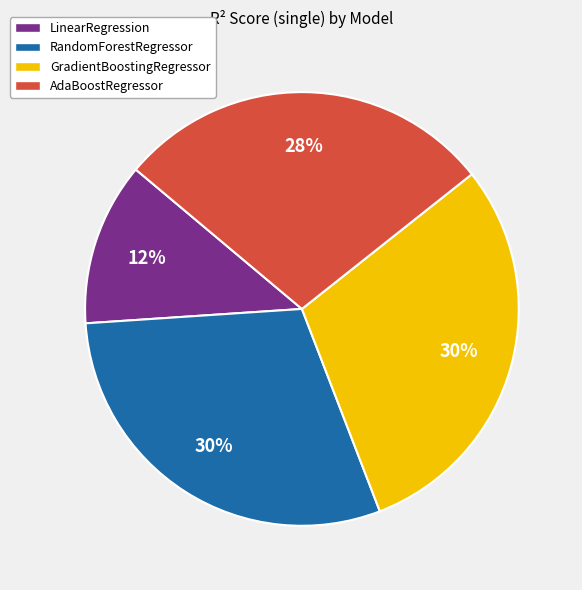

How many slices are in this pie chart?

4